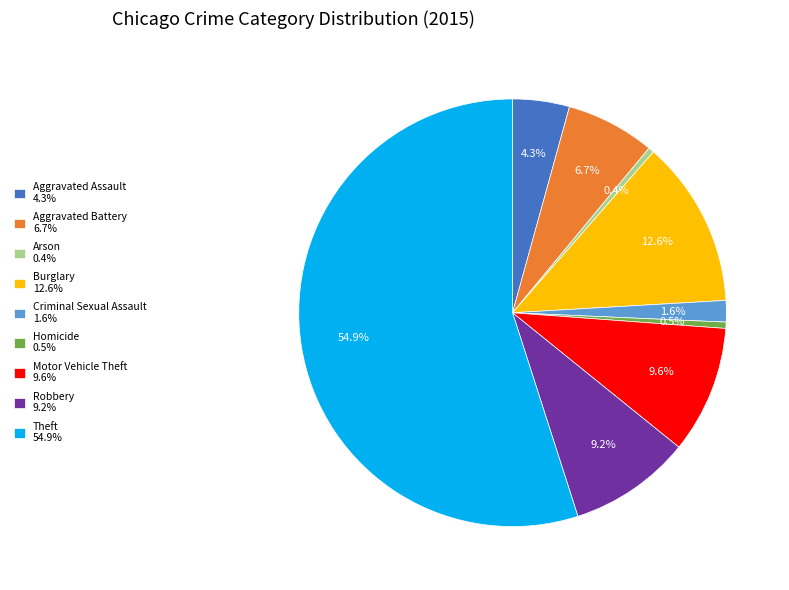

The Aggravated Assault slice represents 4% of the pie. True or false?

True